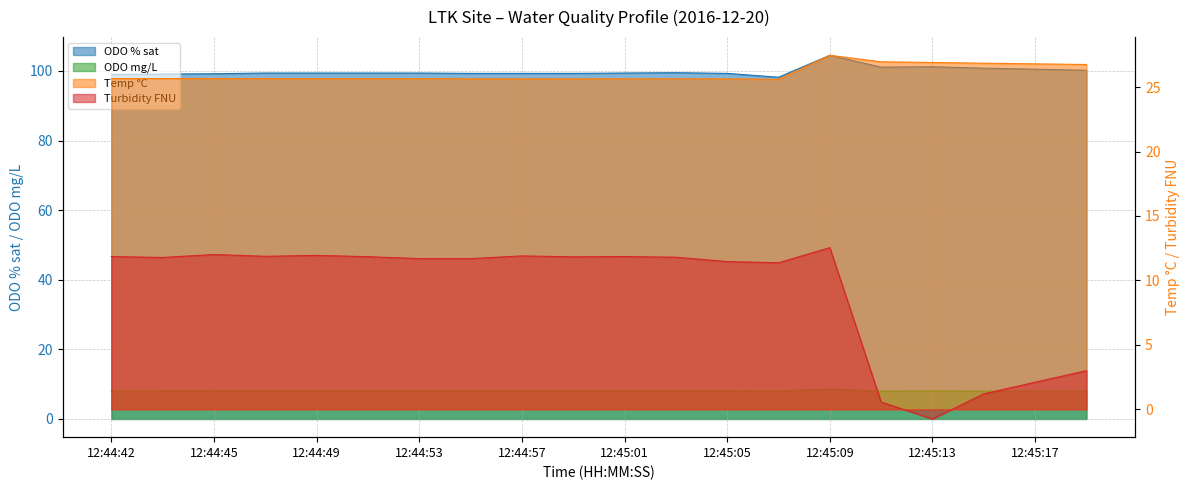

Reading right to left, transcribe all the data shown in this chart.

ODO % sat: 12:45:19=100.2	12:45:17=100.5	12:45:15=100.8	12:45:13=101.2	12:45:11=101.1	12:45:09=104.5	12:45:07=98.2	12:45:05=99.3	12:45:03=99.5	12:45:01=99.4	12:44:59=99.3	12:44:57=99.3	12:44:55=99.3	12:44:53=99.4	12:44:51=99.4	12:44:49=99.4	12:44:47=99.4	12:44:45=99.2	12:44:43=99.1	12:44:42=99.0
ODO mg/L: 12:45:19=8.0	12:45:17=8.0	12:45:15=8.0	12:45:13=8.1	12:45:11=8.0	12:45:09=8.6	12:45:07=8.0	12:45:05=8.1	12:45:03=8.1	12:45:01=8.1	12:44:59=8.1	12:44:57=8.1	12:44:55=8.1	12:44:53=8.1	12:44:51=8.1	12:44:49=8.1	12:44:47=8.1	12:44:45=8.1	12:44:43=8.1	12:44:42=8.1
Temp °C: 12:45:19=26.8	12:45:17=26.8	12:45:15=26.9	12:45:13=26.9	12:45:11=27.0	12:45:09=27.5	12:45:07=25.6	12:45:05=25.6	12:45:03=25.6	12:45:01=25.6	12:44:59=25.6	12:44:57=25.6	12:44:55=25.6	12:44:53=25.6	12:44:51=25.6	12:44:49=25.6	12:44:47=25.6	12:44:45=25.7	12:44:43=25.7	12:44:42=25.7
Turbidity FNU: 12:45:19=3.0	12:45:17=2.1	12:45:15=1.2	12:45:13=-0.8	12:45:11=0.6	12:45:09=12.5	12:45:07=11.4	12:45:05=11.5	12:45:03=11.8	12:45:01=11.8	12:44:59=11.8	12:44:57=11.9	12:44:55=11.7	12:44:53=11.7	12:44:51=11.8	12:44:49=11.9	12:44:47=11.9	12:44:45=12.0	12:44:43=11.8	12:44:42=11.8